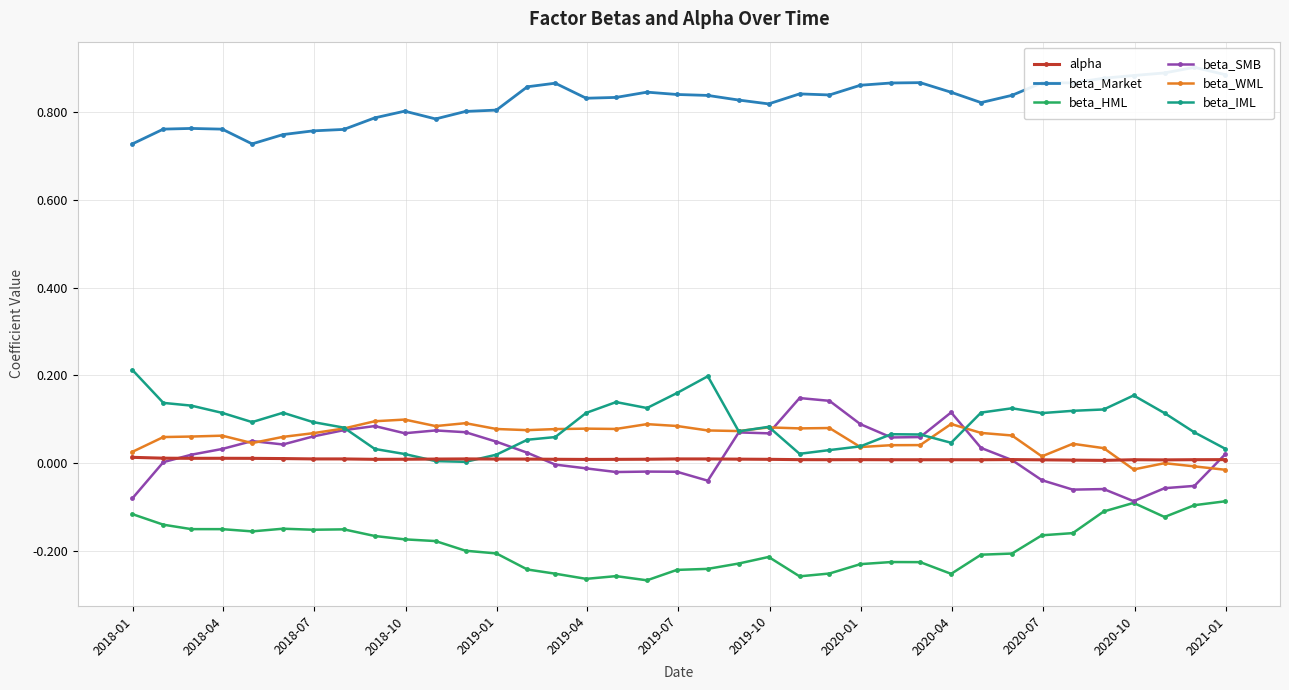

True or false: beta_HML and beta_WML cross at least once.

False